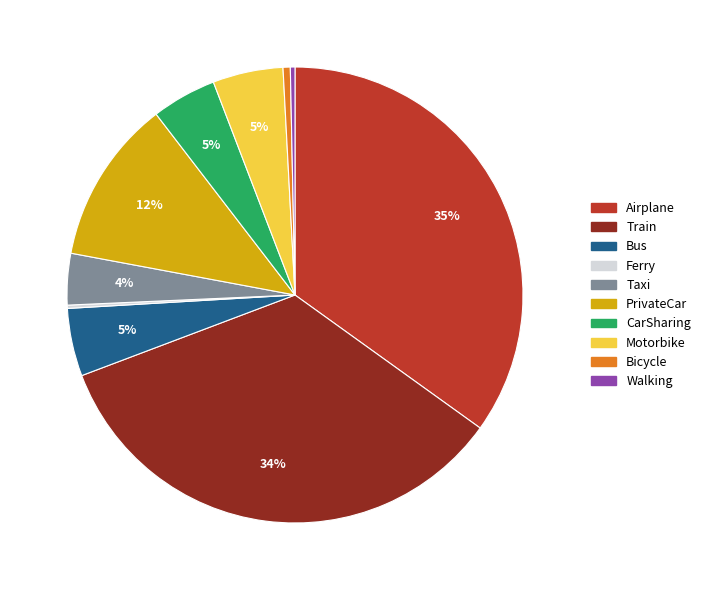

To the nearest percent, what is the difference between the largest and smallest slice percentages?

35%